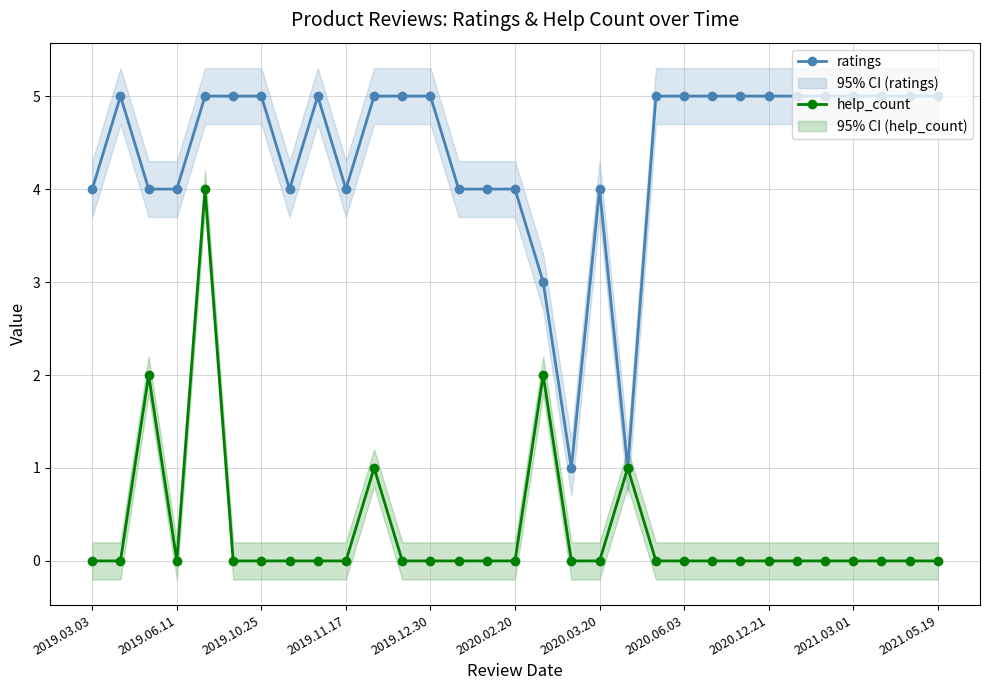

What is the difference between the maximum and minimum values in the help_count series?

4